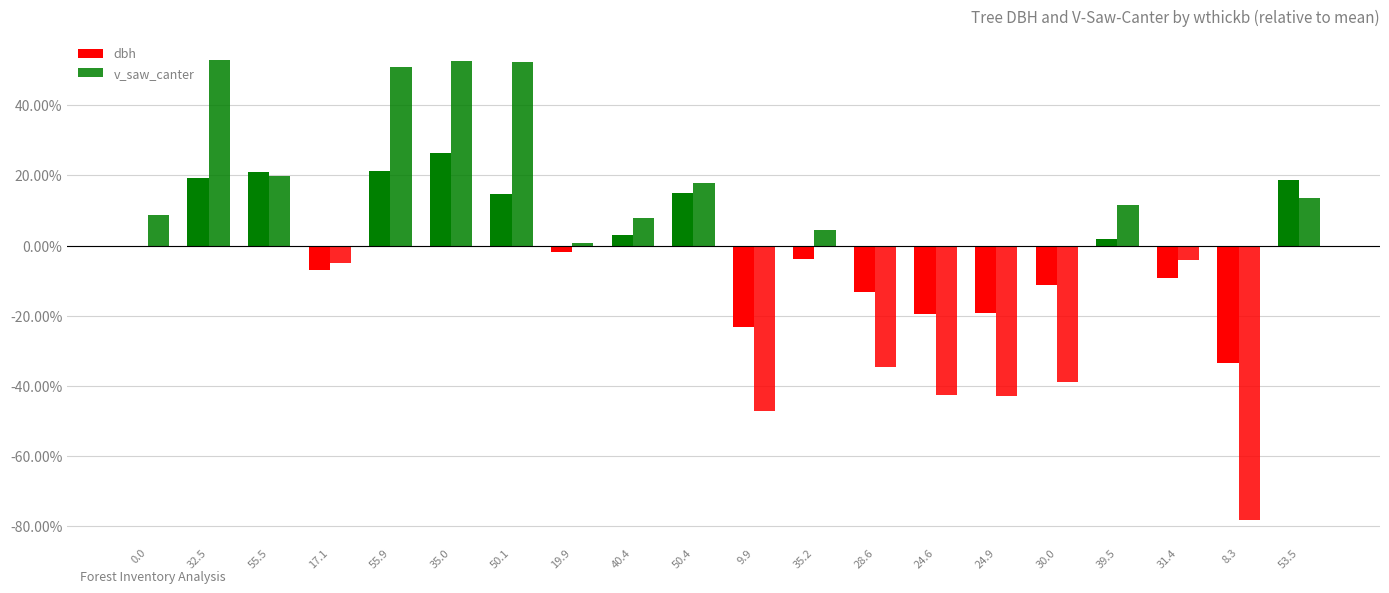

Are the bars horizontal?

No